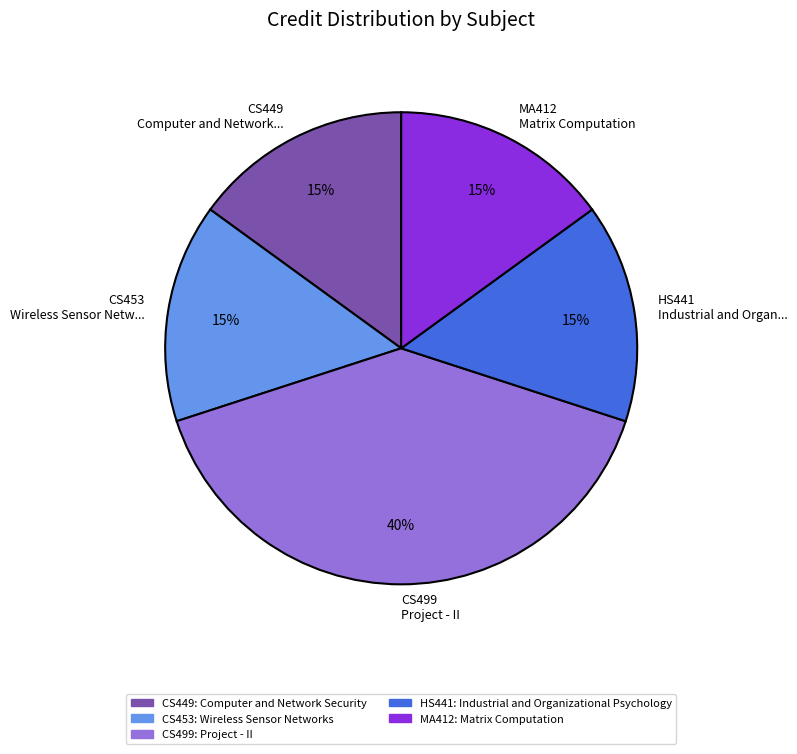

To the nearest percent, what is the average slice percentage?

20%